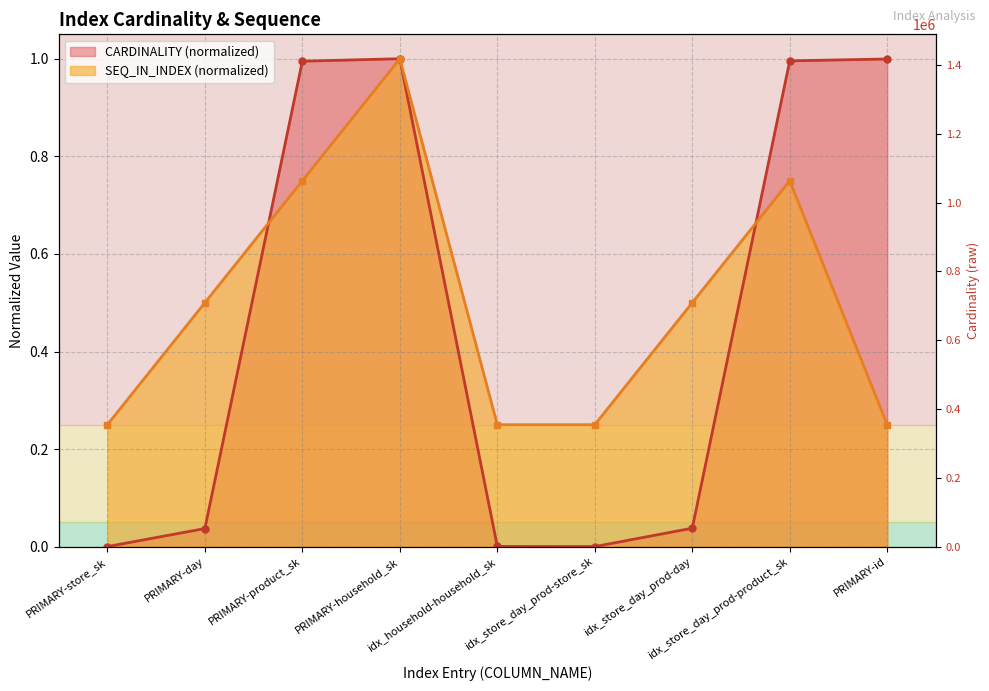

What is the average value of the CARDINALITY series?

0.5